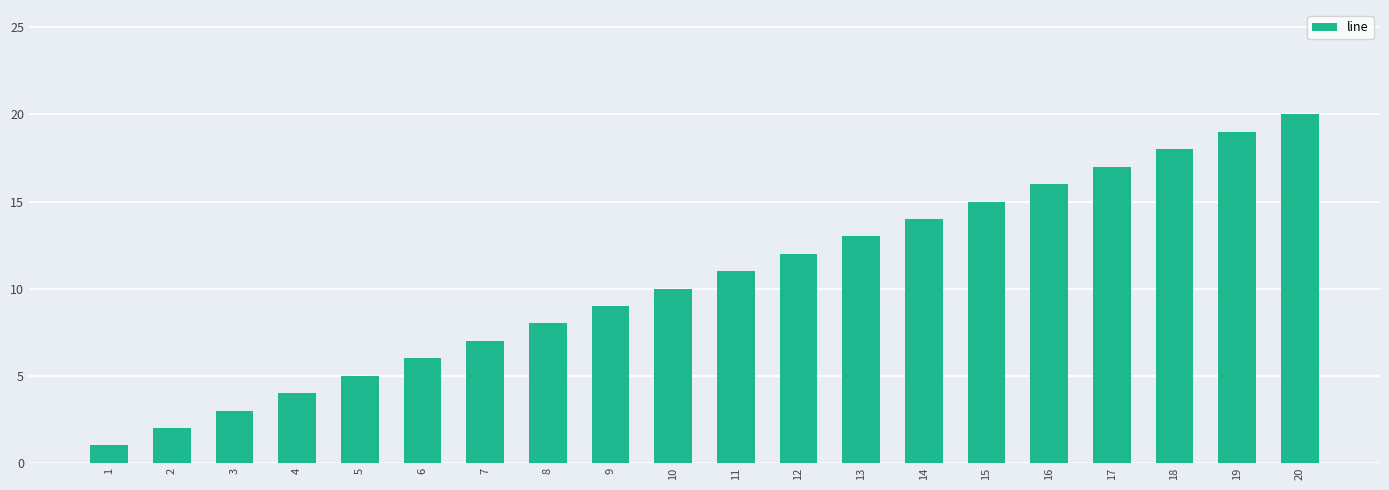

What is the sum of the values at 19 and 1?

20